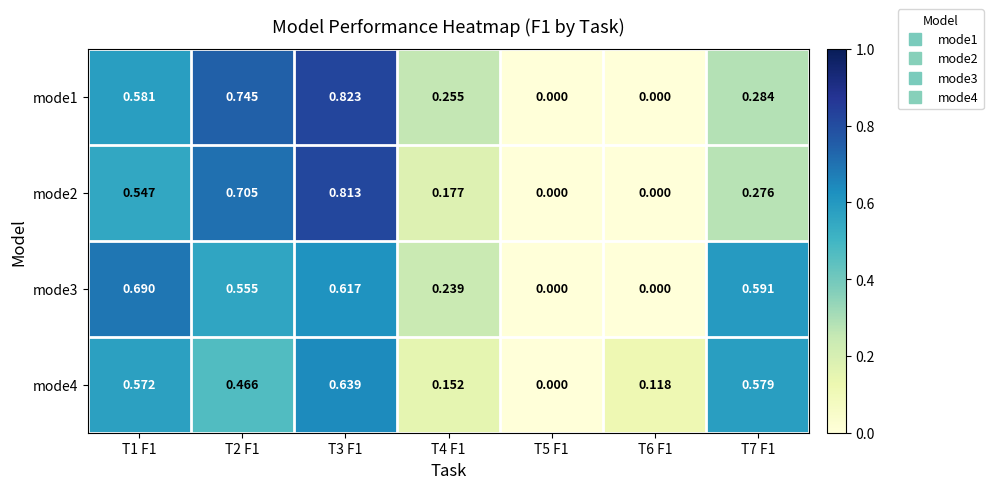

Which label corresponds to the largest value in the chart?

T3 F1